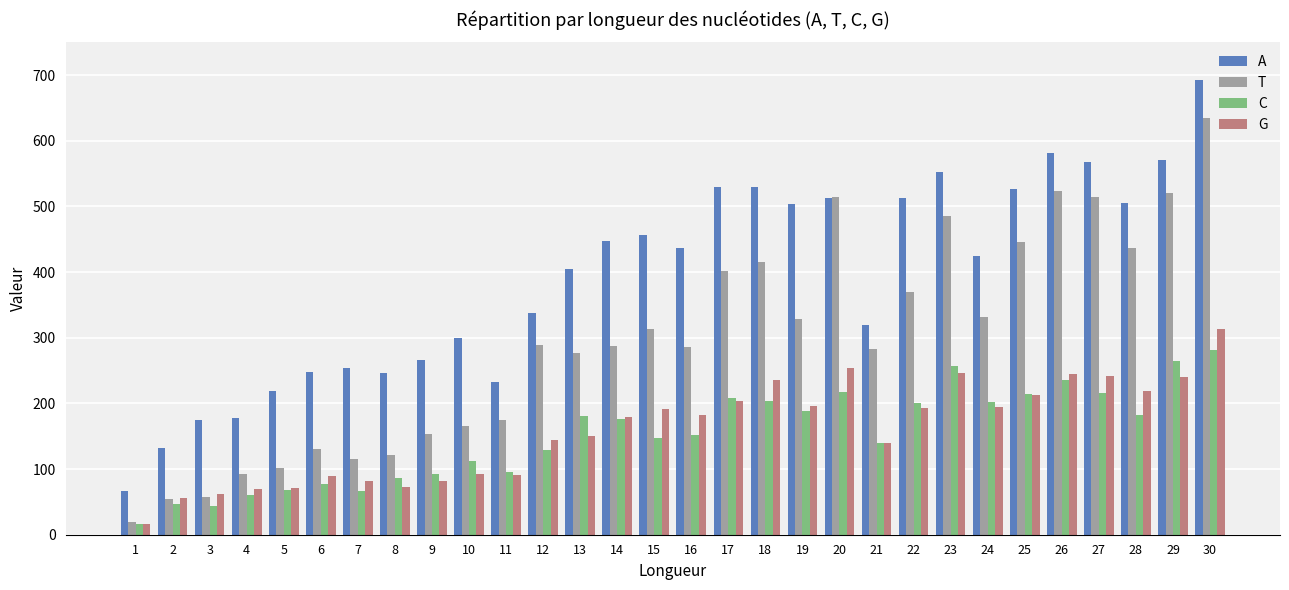

Rank the series by their maximum value, from lowest to highest.

C, G, T, A